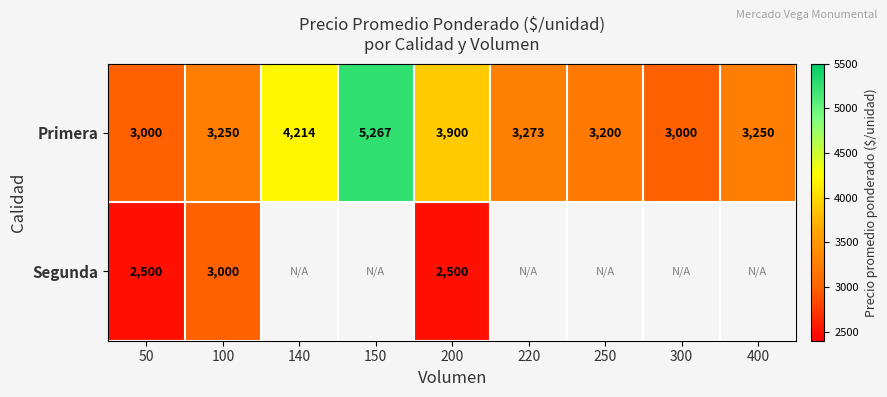

What is the sum of the Primera values at 50 and 140?

7214